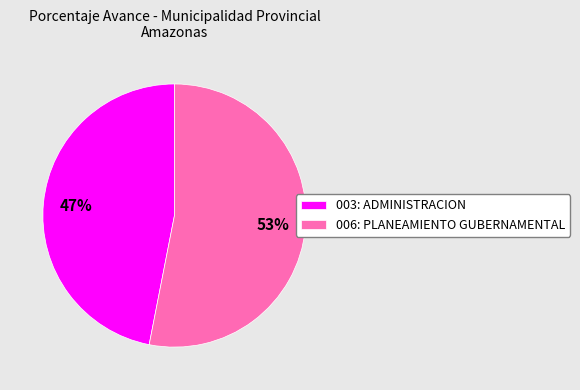

To the nearest percent, what percentage of the pie is 006: PLANEAMIENTO GUBERNAMENTAL?

53%